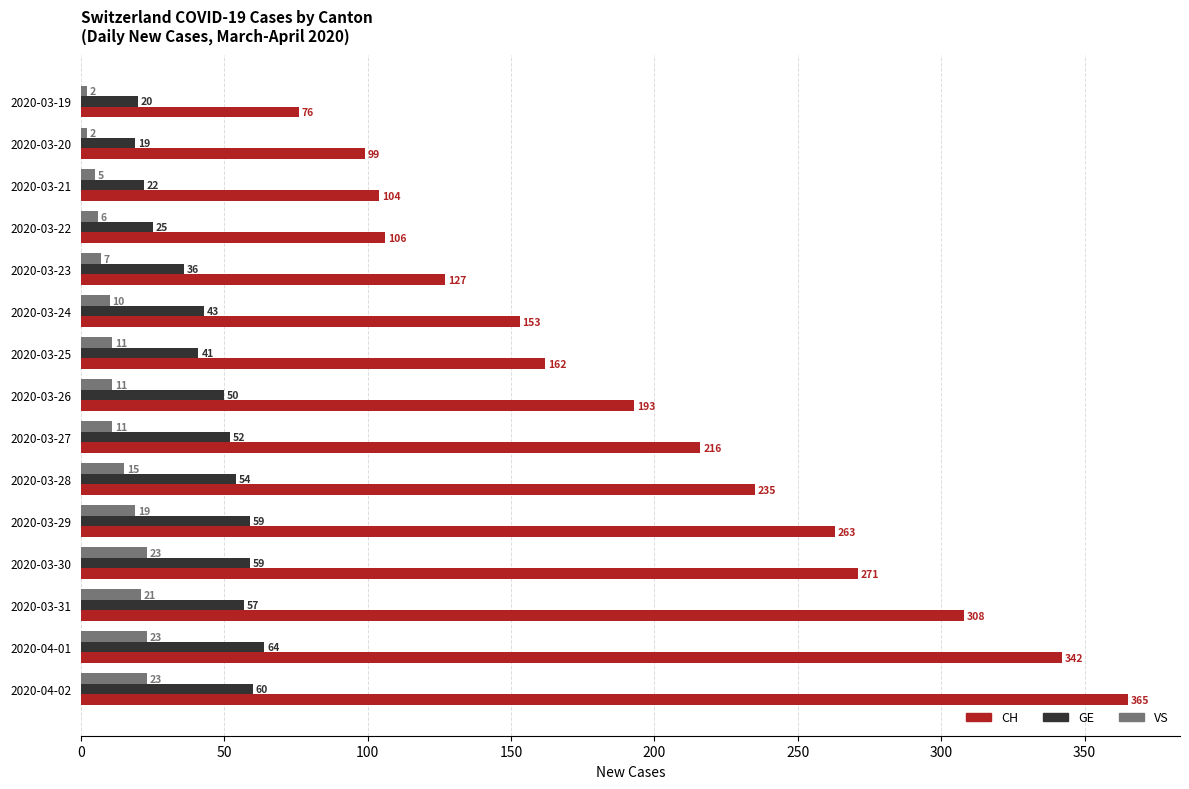

Which series has the largest total across all categories?

CH